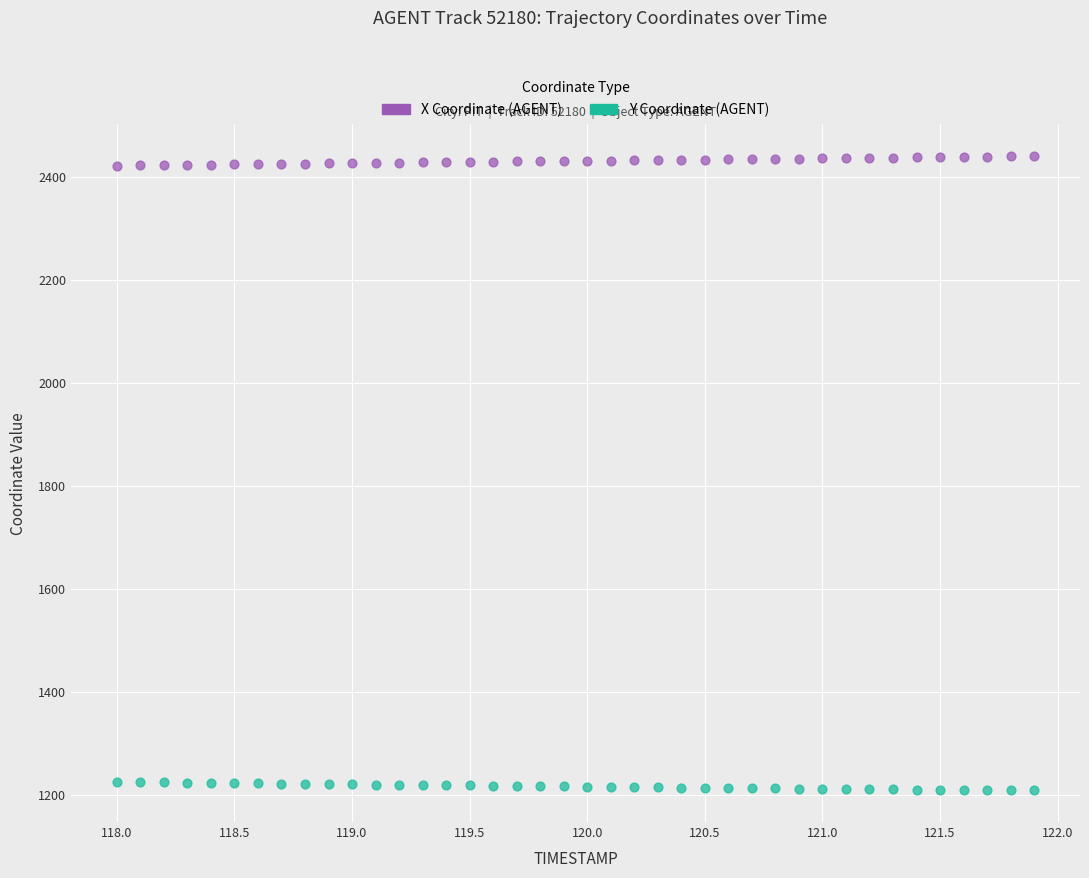

Across all data points, what is the range of Y values (max minus min)?

1232.7